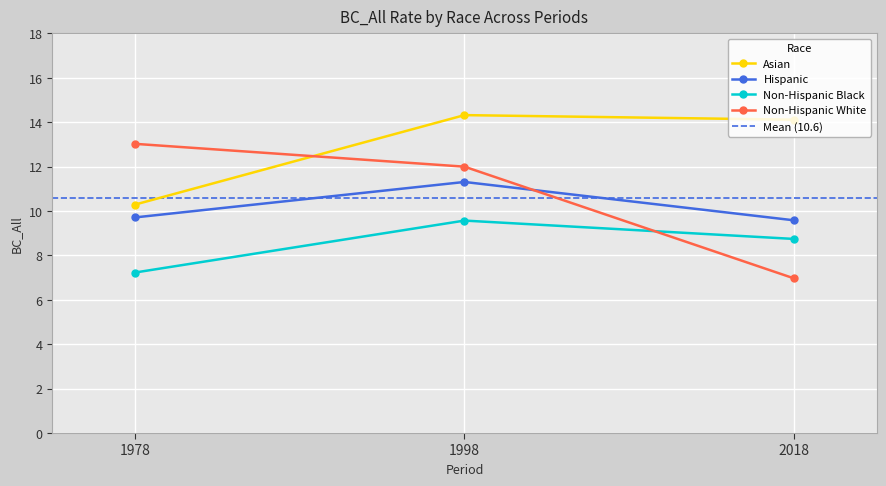

How many values in the Non-Hispanic White series exceed 11?

2